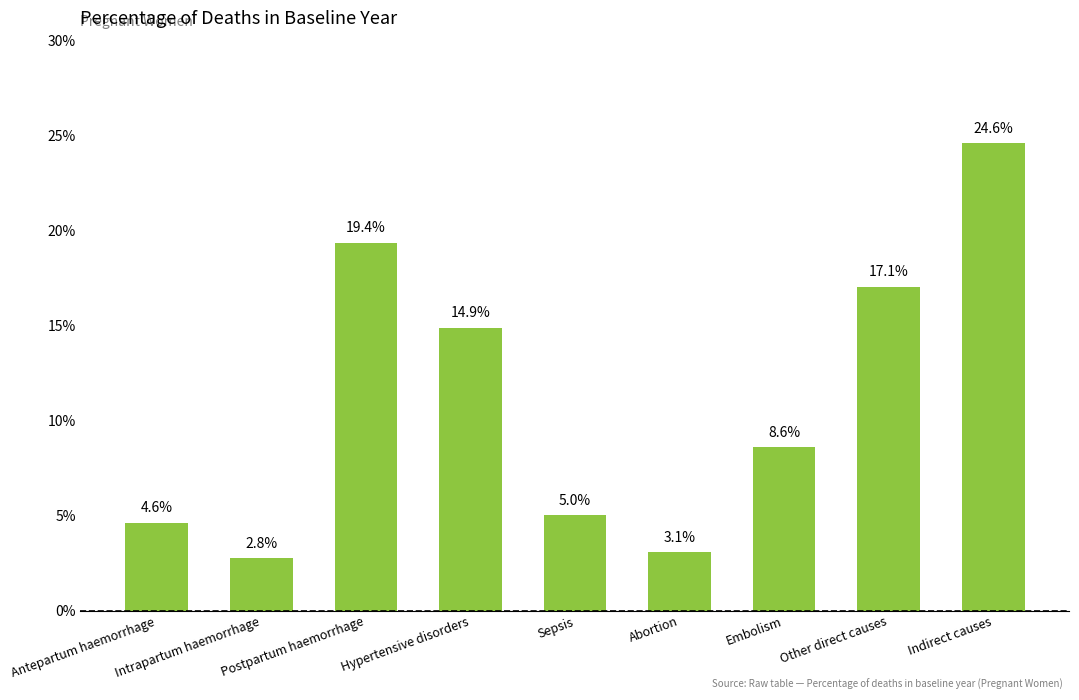

Are the bars horizontal?

No